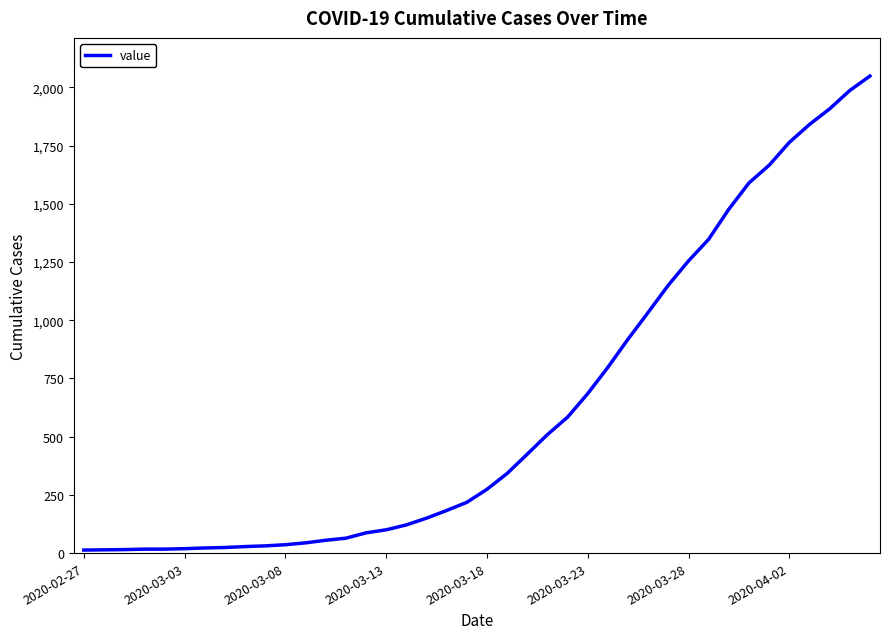

What is the greatest value displayed?

2049